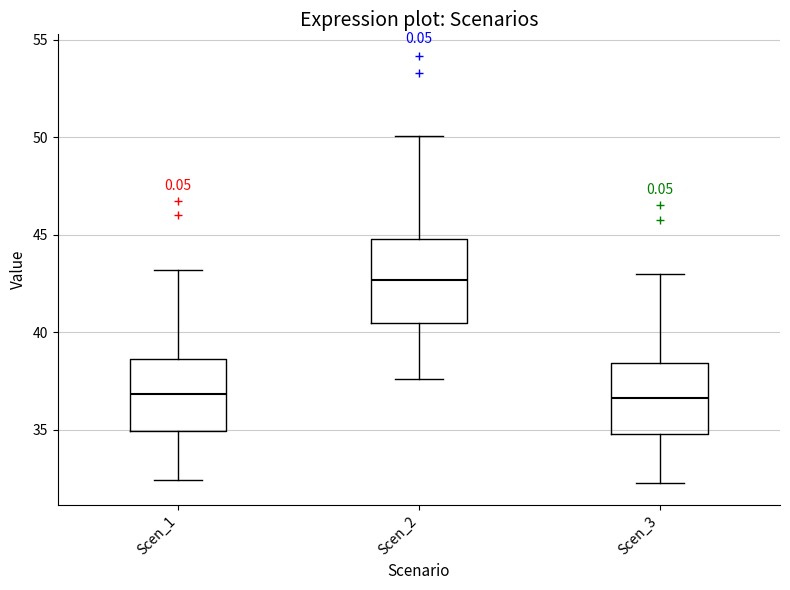

Where is the upper edge of the box for Scen_1 on the y-axis? The values are not printed on the chart, so give them approximately, as read against the axis.

38.5